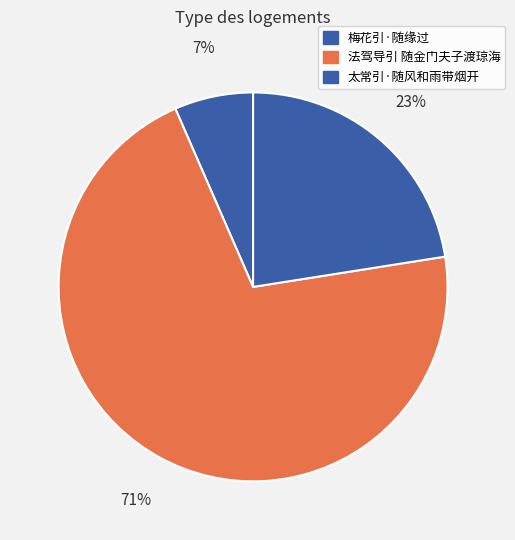

To the nearest percent, what is the difference between the largest and smallest slice percentages?

64%